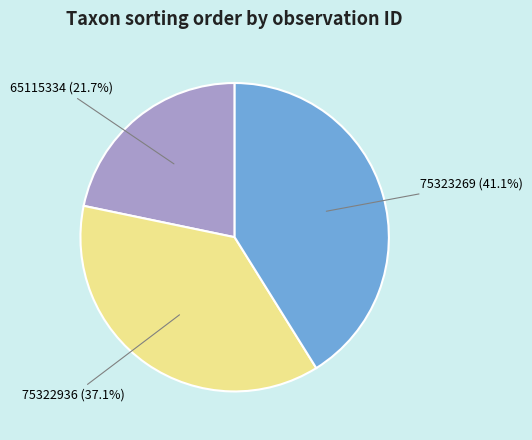

Which slice is the largest?

75323269